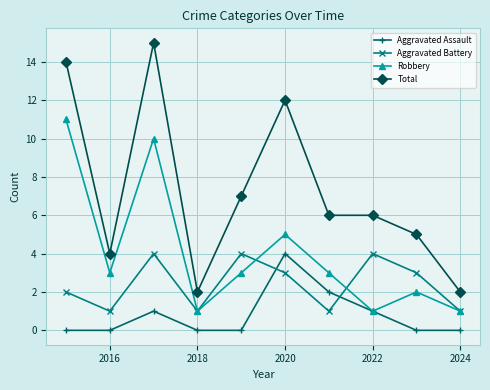

List the series in order of their overall mean, lowest first.

Aggravated Assault, Aggravated Battery, Robbery, Total